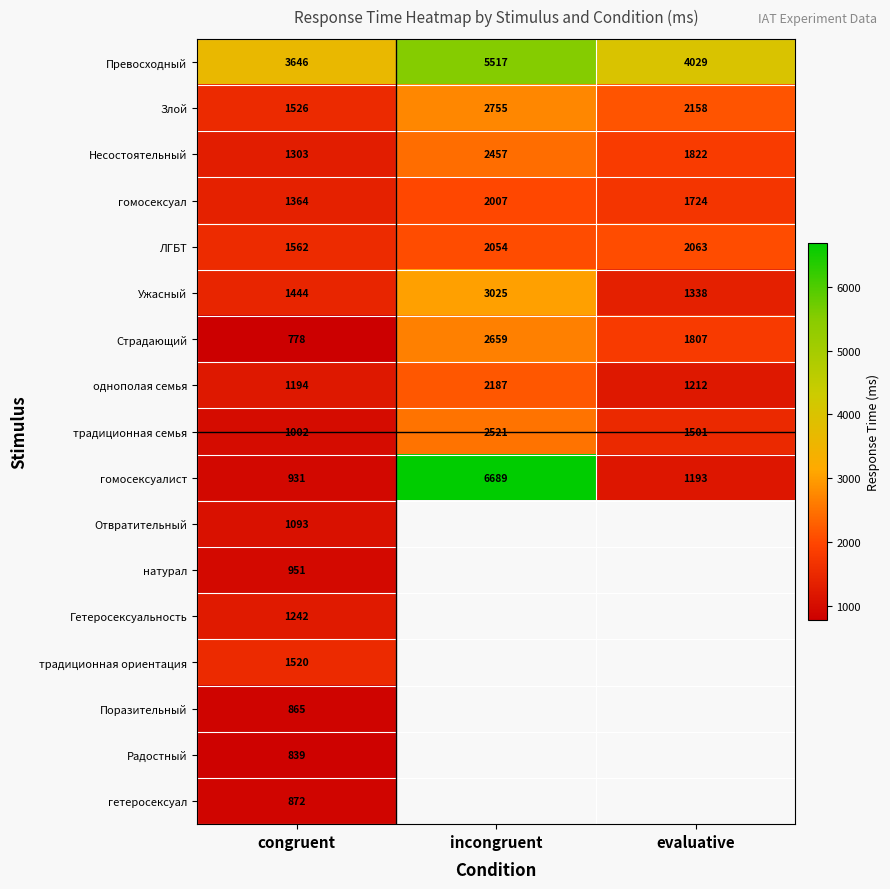

Count the Злой values in the range 1526 to 2755.

3